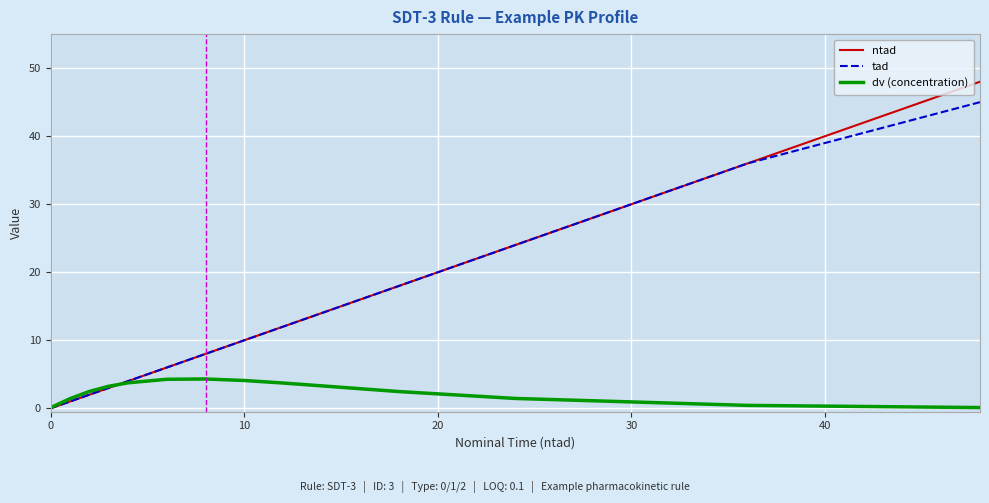

Which series has the widest spread of values?

ntad